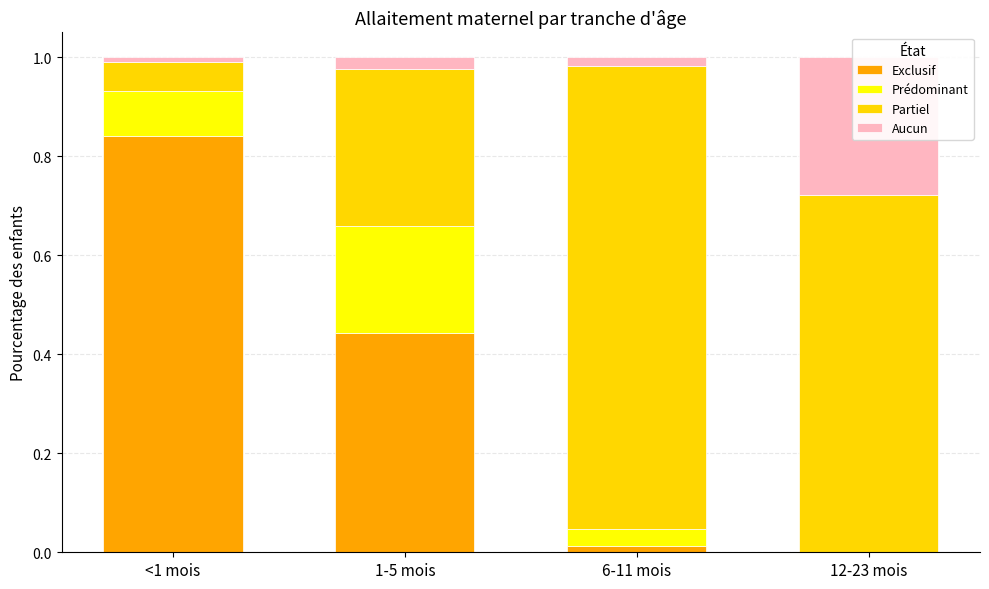

How many series are shown in this chart?

4